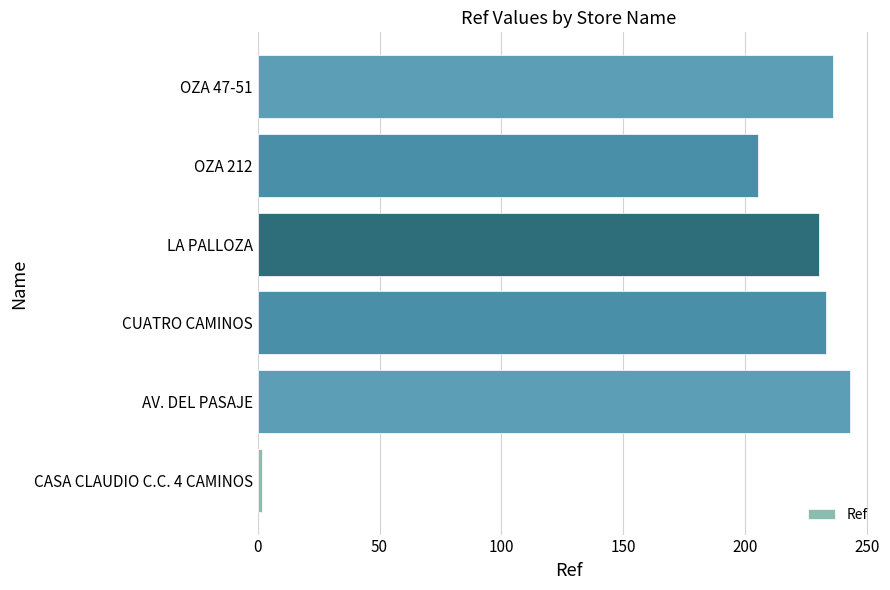

At which label is the value closest to 122?

OZA 212